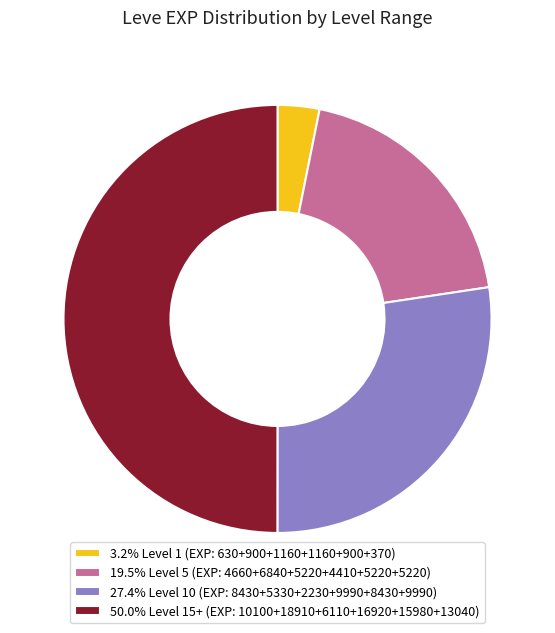

Is 3.2% Level 1 (EXP: 630+900+1160+1160+900+370) the majority of the pie?

No